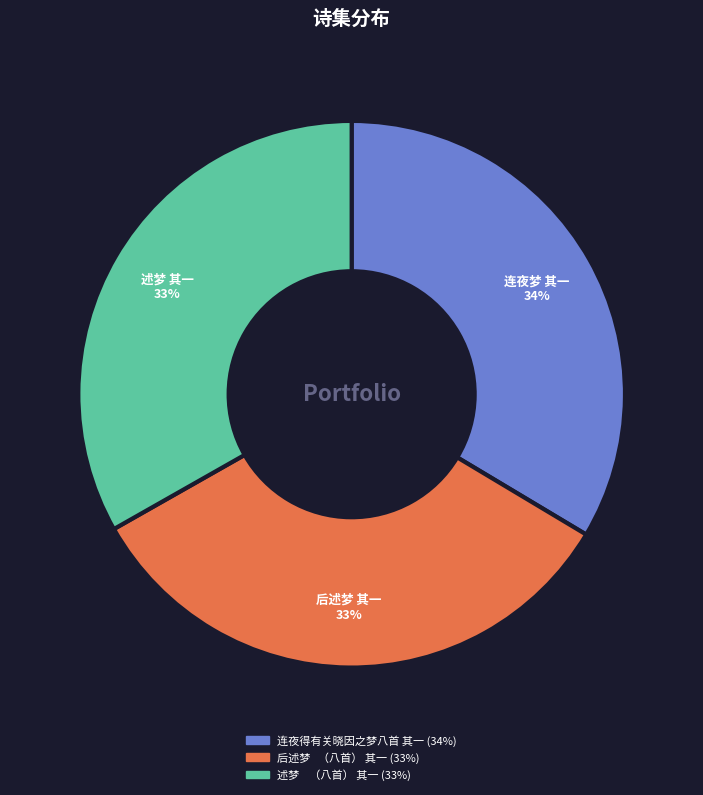

Is 连夜得有关晓因之梦八首 其一 the majority of the pie?

No